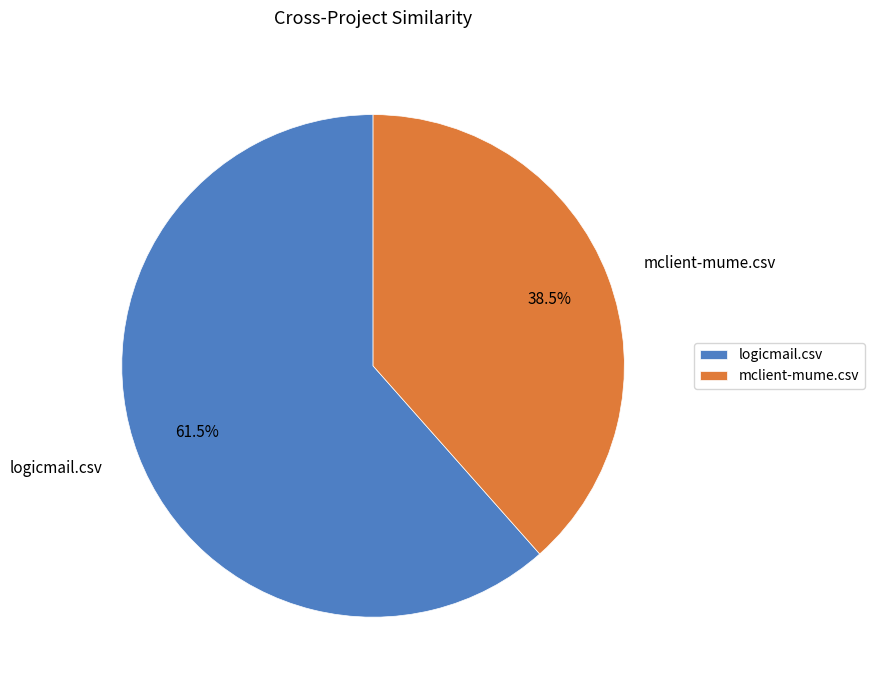

Which category accounts for the majority?

logicmail.csv